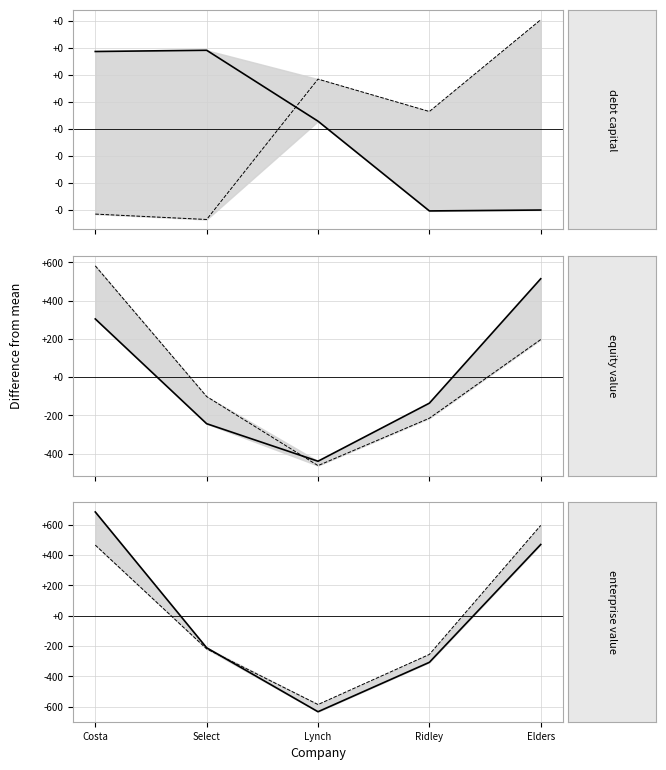

True or false: actual debt capital and actual equity value intersect in this chart.

True